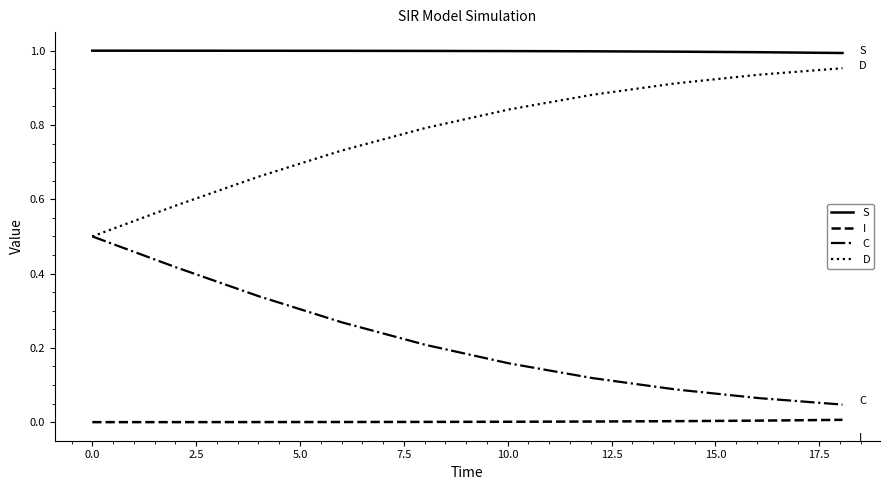

What is the difference between the maximum and minimum values in the D series?

0.5